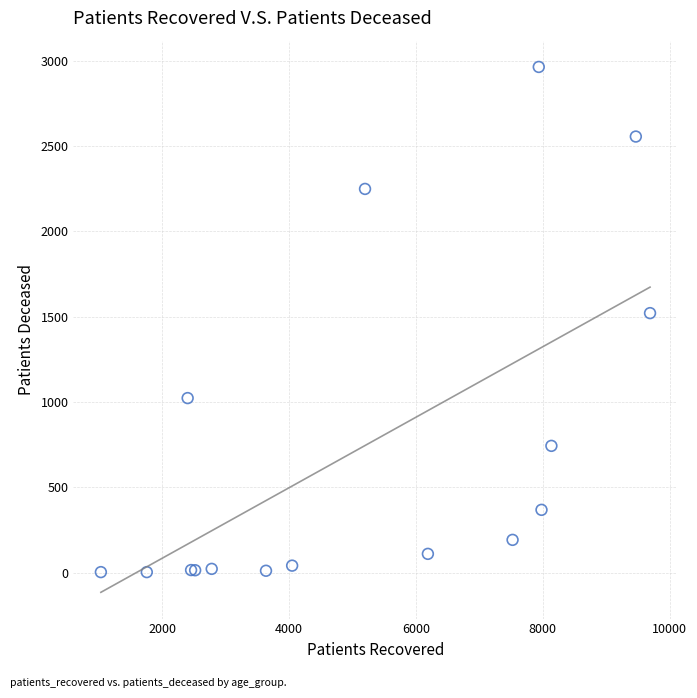

What Y value in the scatter plot is closest to 1483?

1521